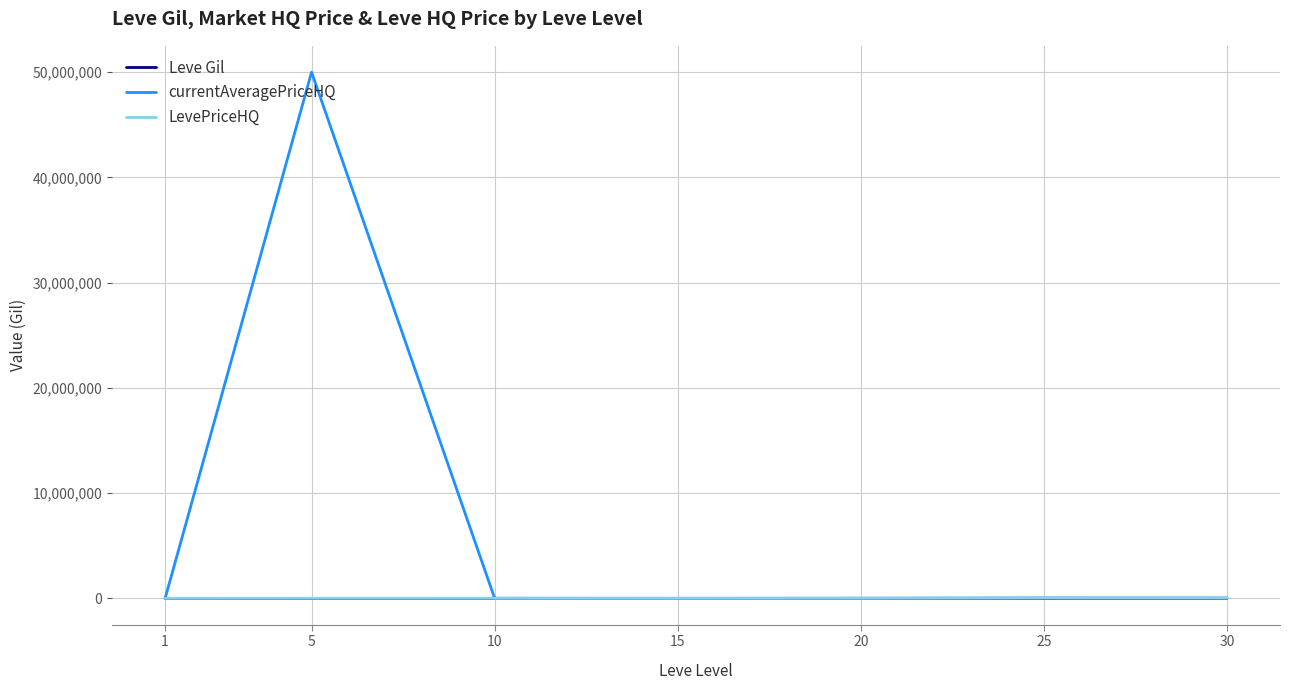

Which series has the widest spread of values?

currentAveragePriceHQ